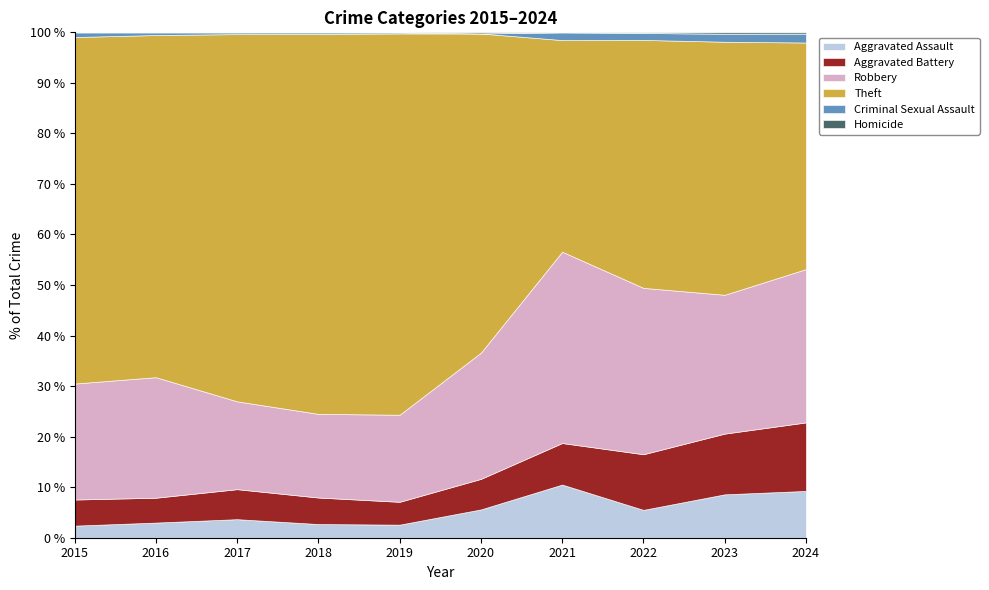

What are all the series names shown in the legend?

Aggravated Assault, Aggravated Battery, Robbery, Theft, Criminal Sexual Assault, Homicide